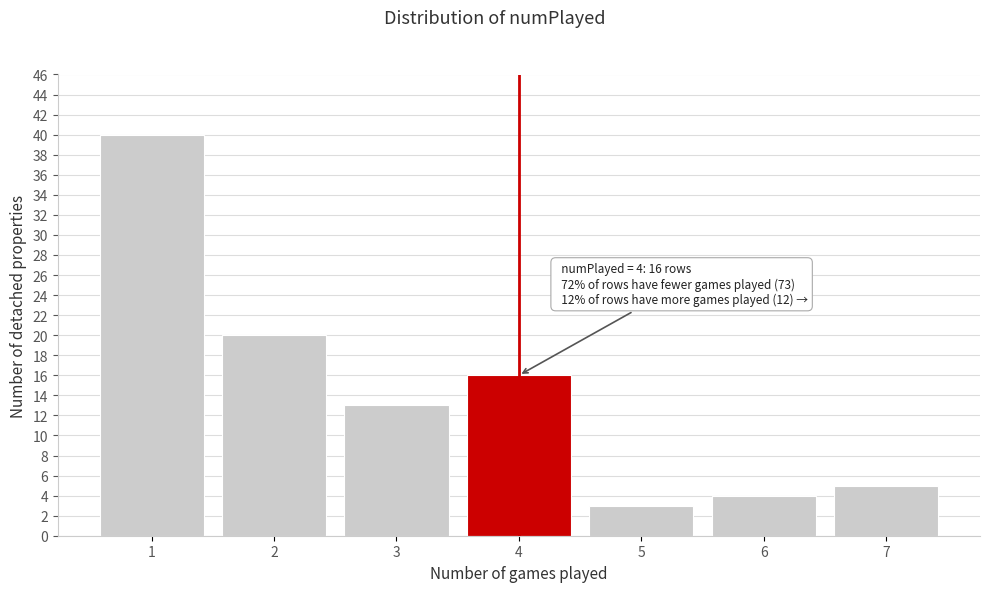

Reading left to right, what are all the values shown in this chart?

1=40	2=20	3=13	4=16	5=3	6=4	7=5